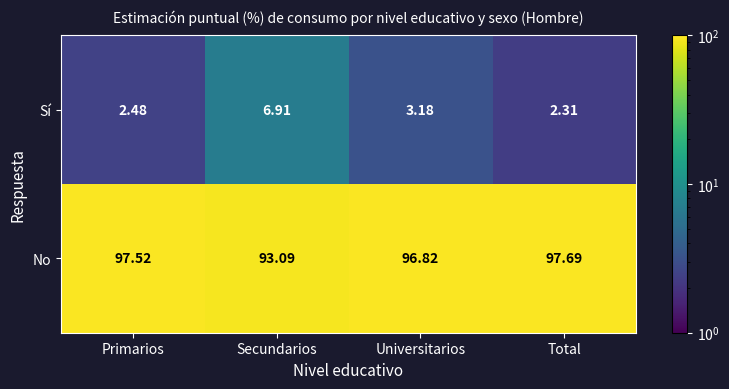

Which series has the largest total across all categories?

No